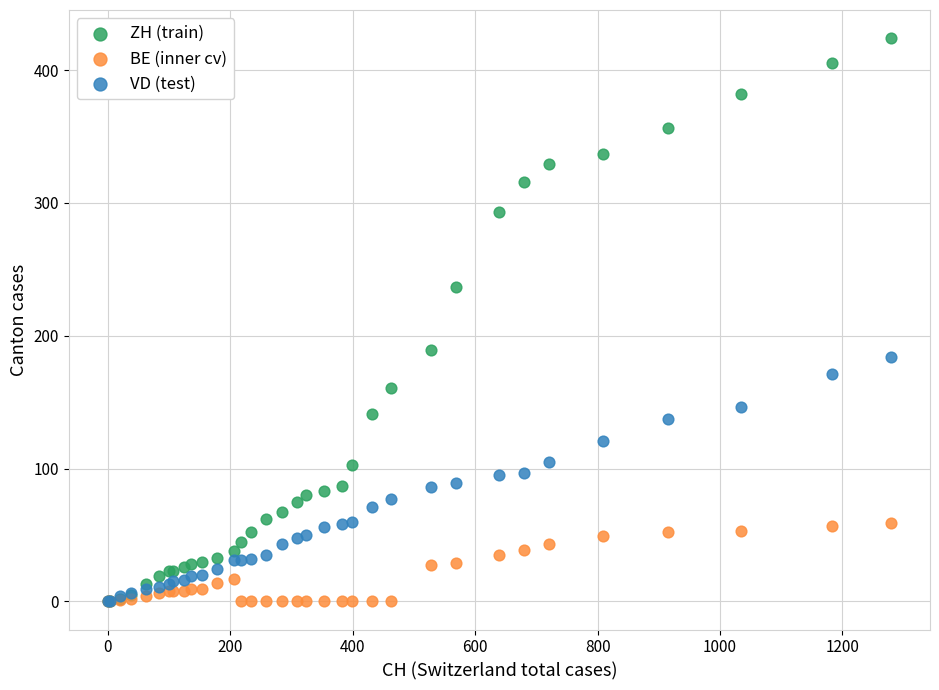

What are all the series names shown in the legend?

ZH (train), BE (inner cv), VD (test)